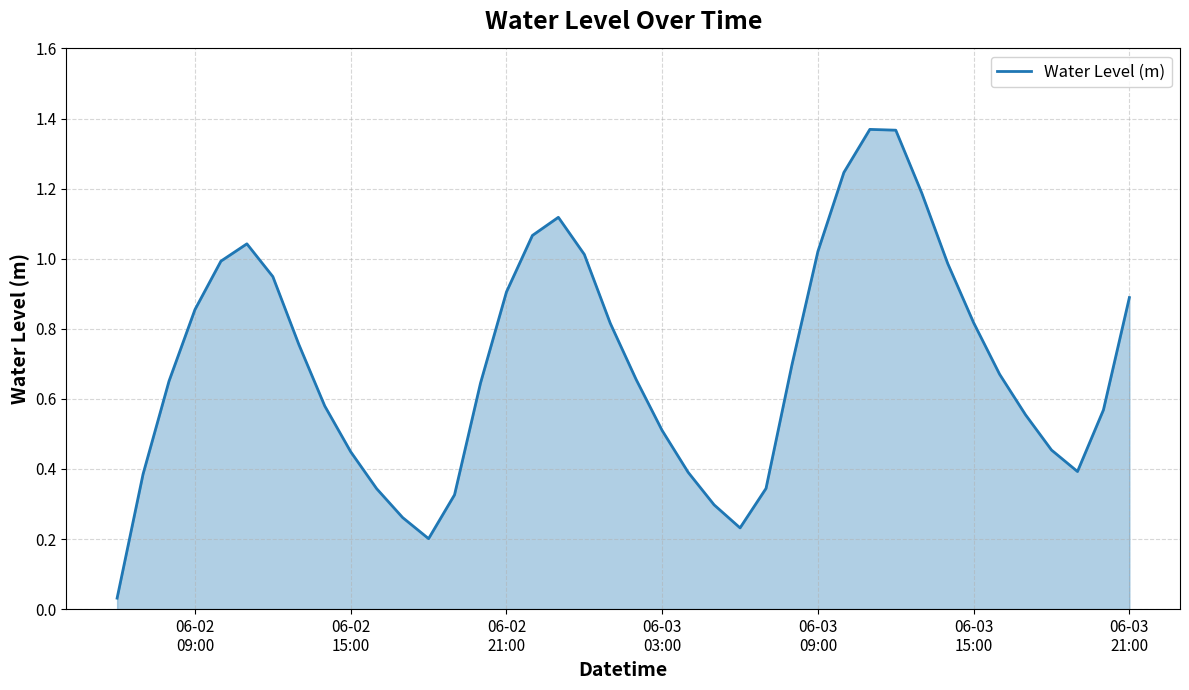

What is the difference between the maximum and minimum values?

1.3